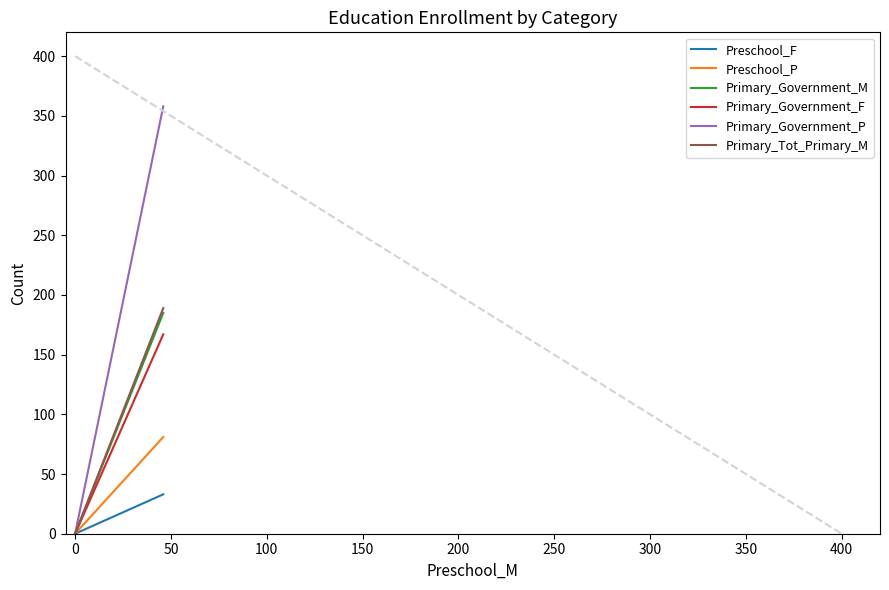

How many positive values does the Preschool_P series have?

1